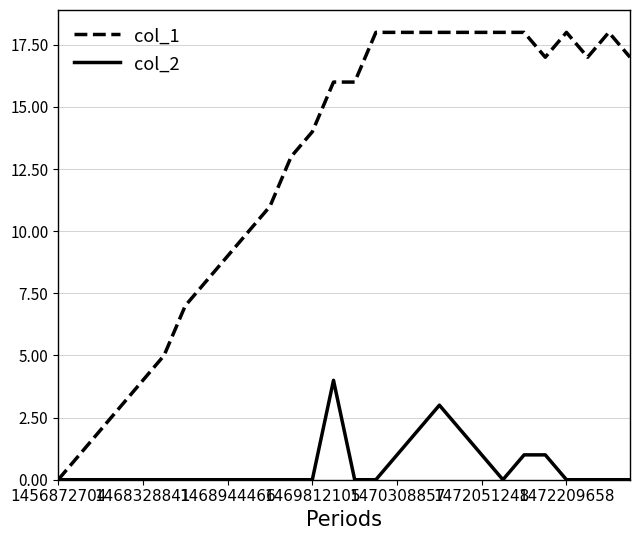

Which series has the largest total across all categories?

col_1